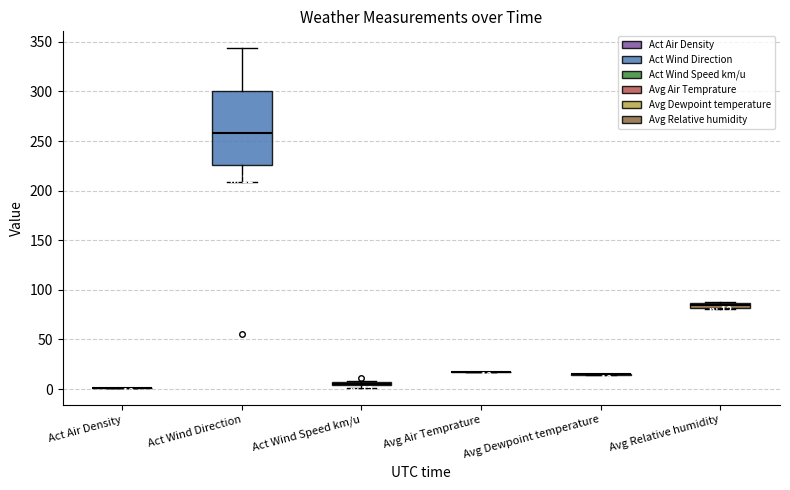

True or false: Avg Air Temprature has a value of 17.4 at 06:55.

True